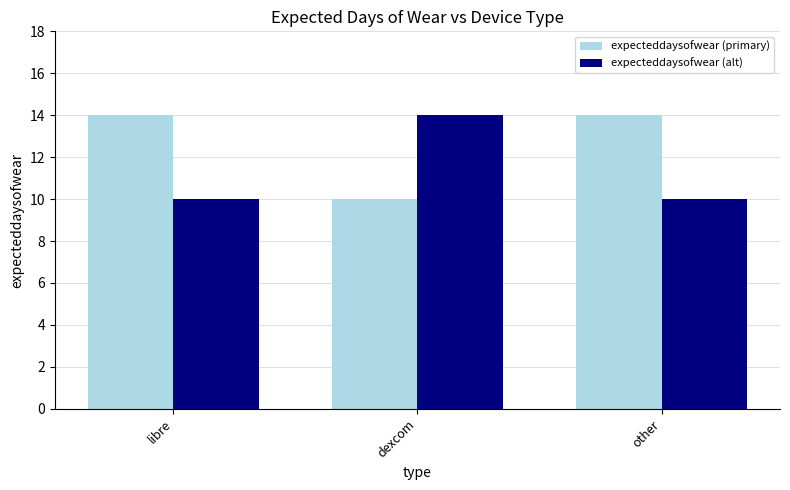

At how many categories does at least one series exceed 11?

3